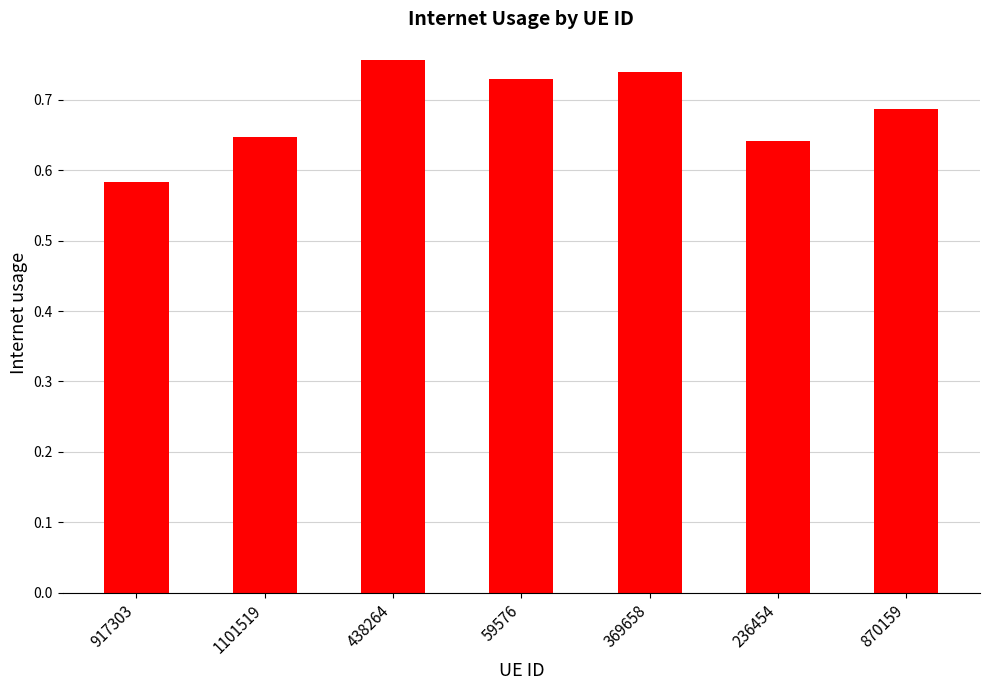

What is the label of the 7th bar from the right?

917303